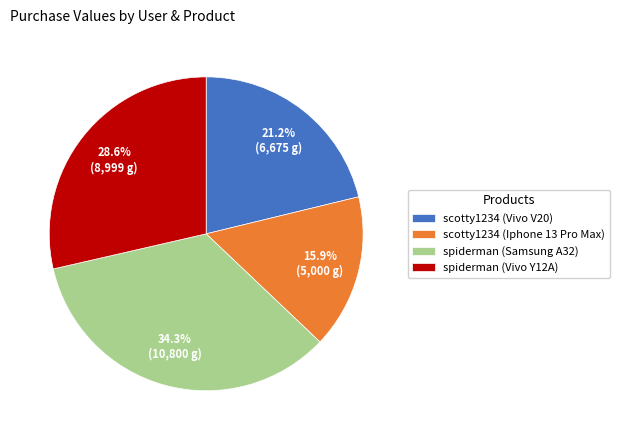

The scotty1234 (Iphone 13 Pro Max) slice represents 24% of the pie. True or false?

False